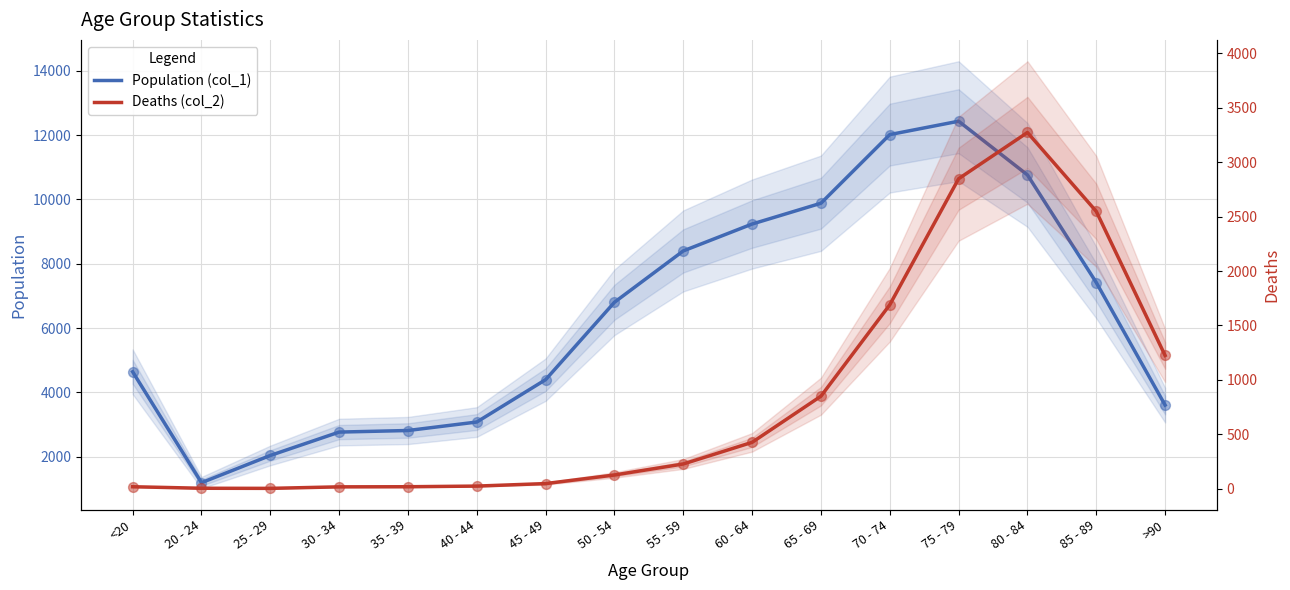

Which series reaches the maximum Y coordinate?

Population (col_1)